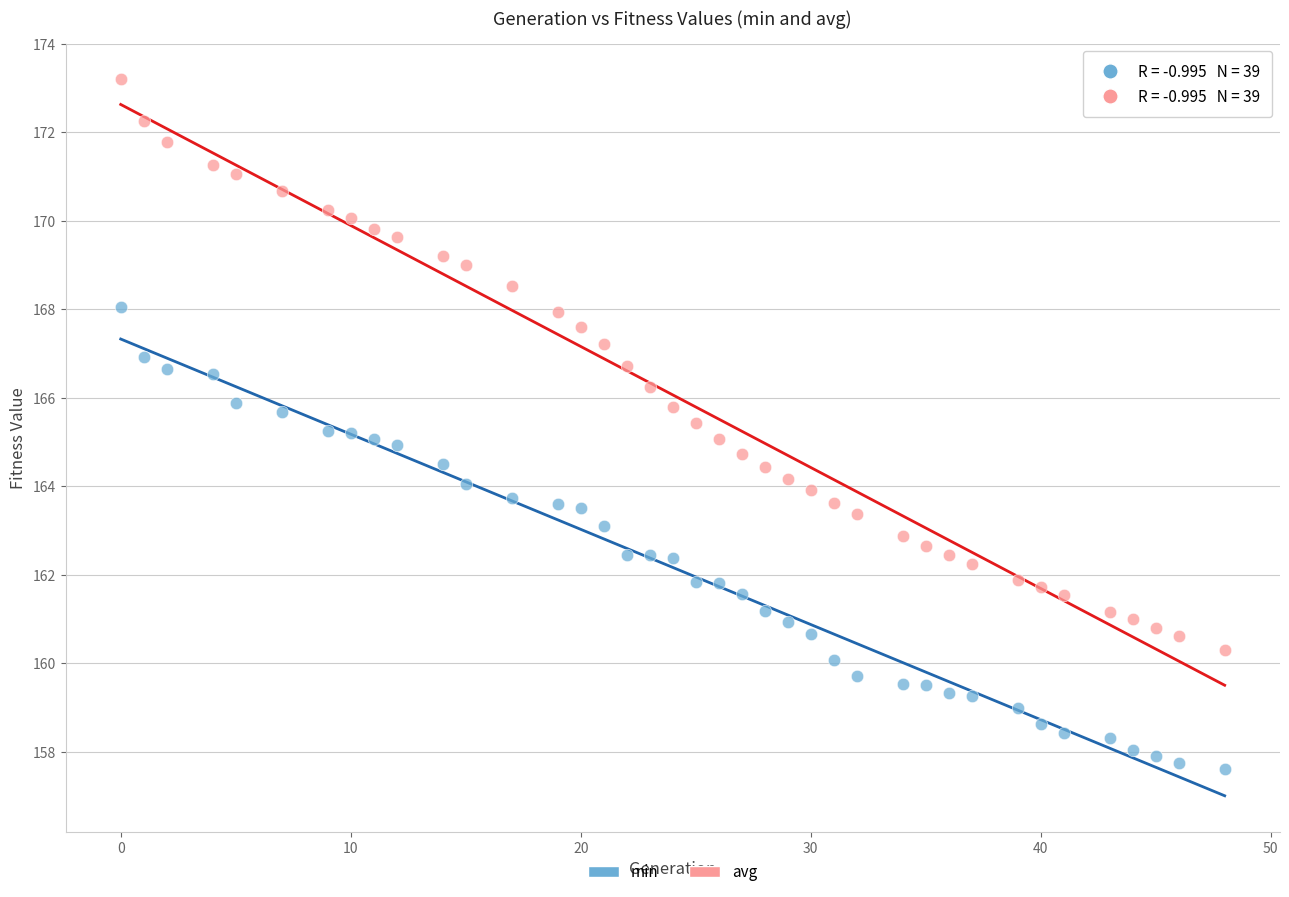

Which series contains the lowest Y value?

min